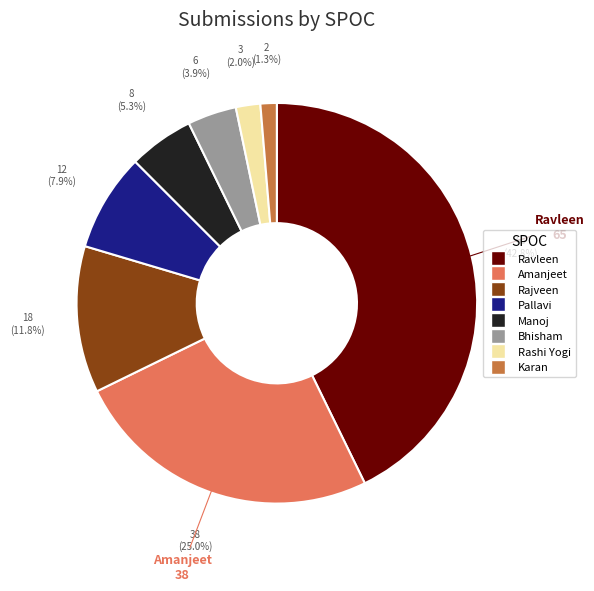

Does any single category account for the majority?

No